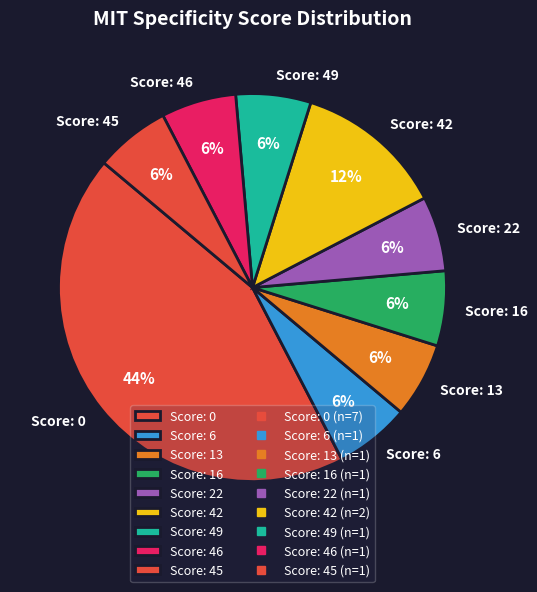

To the nearest percent, what is the average slice percentage?

11%